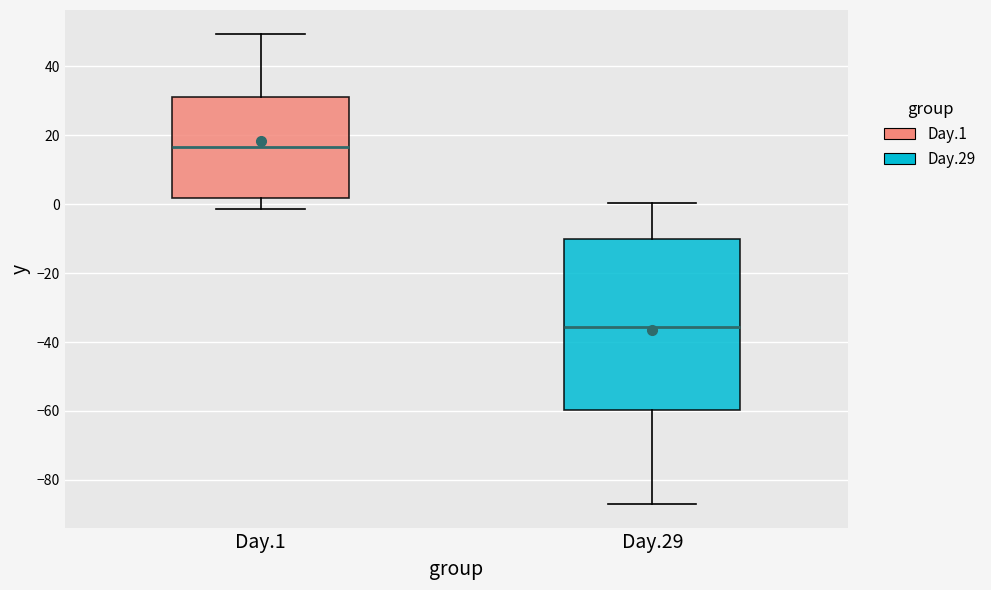

Which box has the highest median line?

Day.1